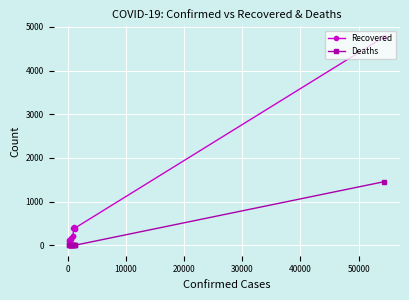

Is this an area chart (filled region under the line)?

No